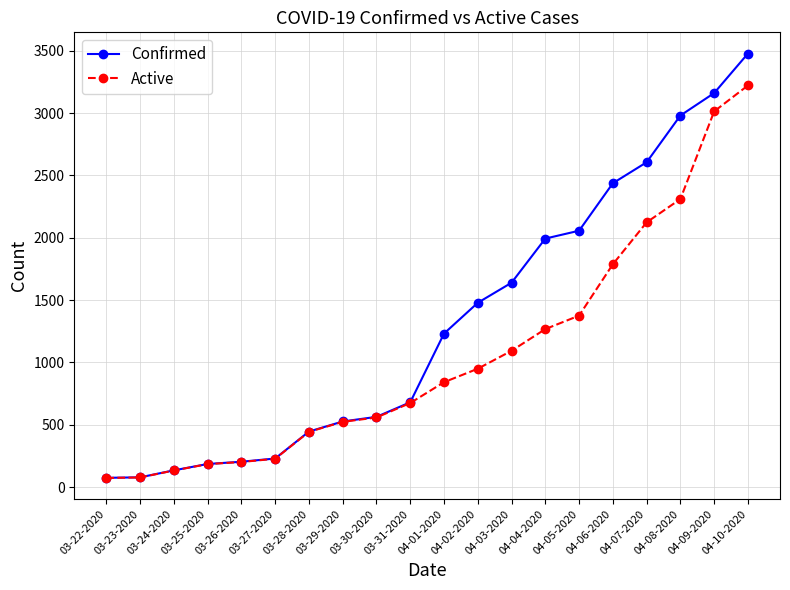

Count the number of data series in this chart.

2